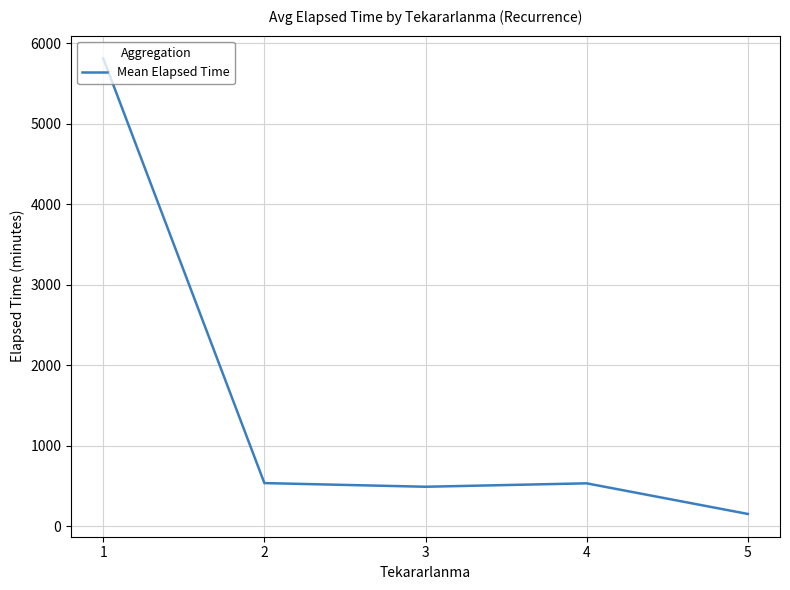

What is the sum of the values at 5 and 1?

5963.8